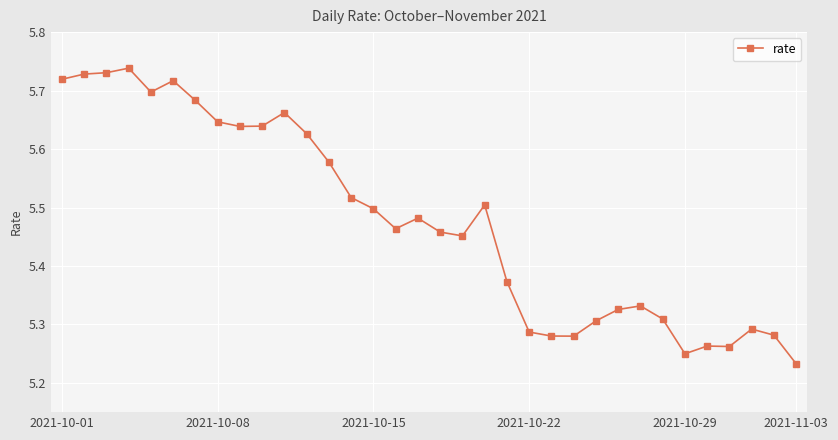

Count the values in the range 5 to 6.

34